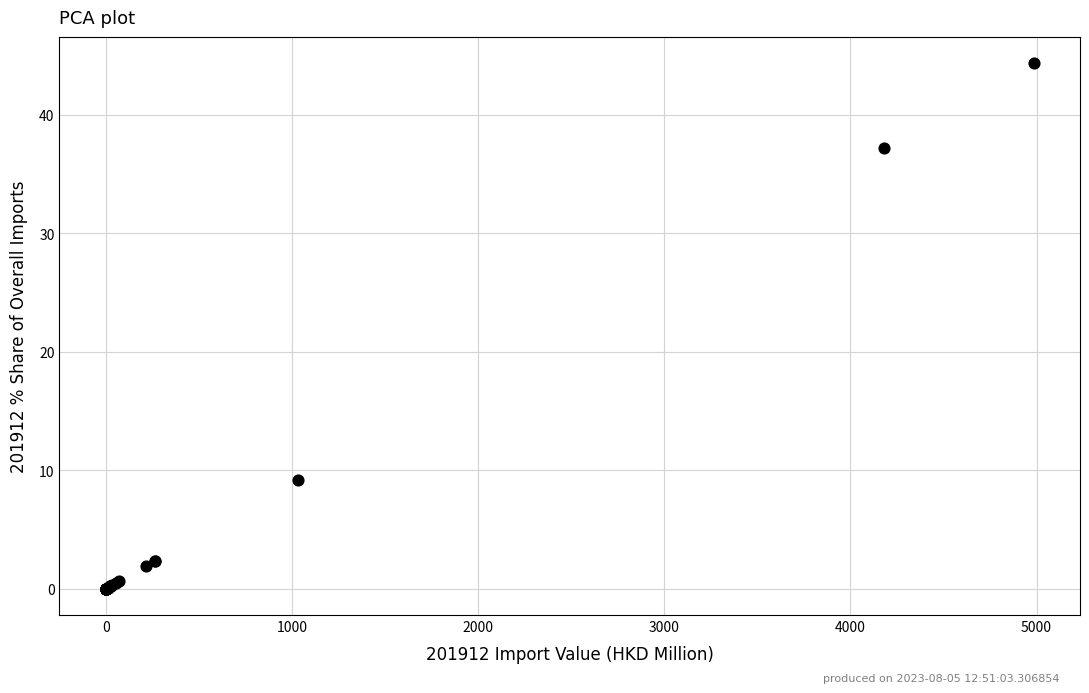

What Y value in the scatter plot is closest to 22?

9.2